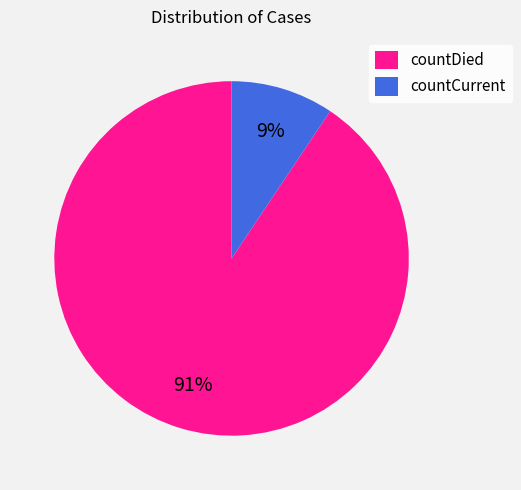

Combined, do countDied and countCurrent account for over 50%?

Yes